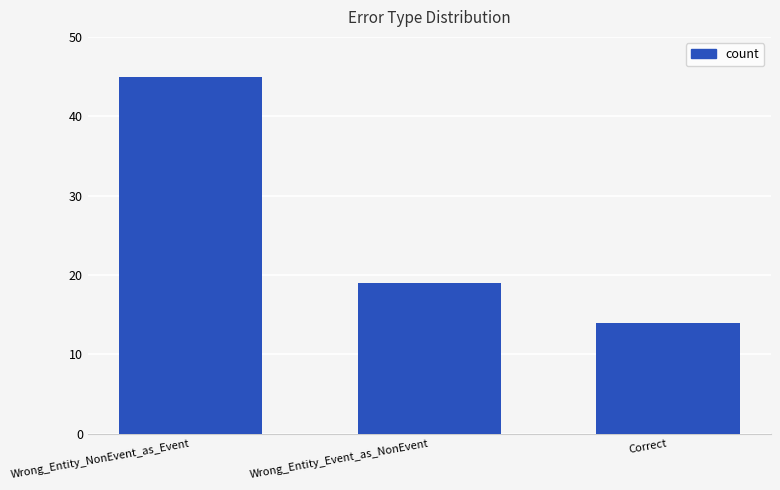

What is the change in value from Wrong_Entity_Event_as_NonEvent to Correct?

-5